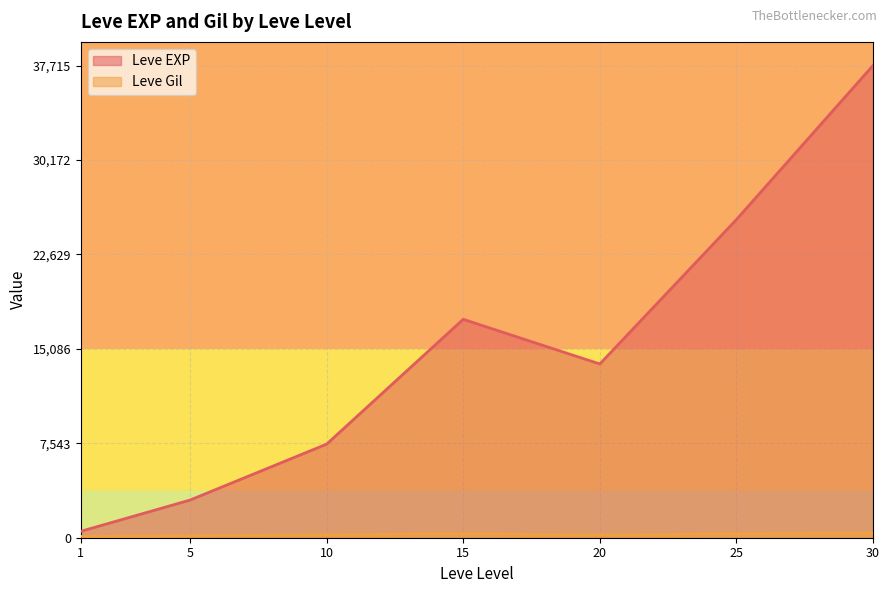

Count the number of data series in this chart.

2